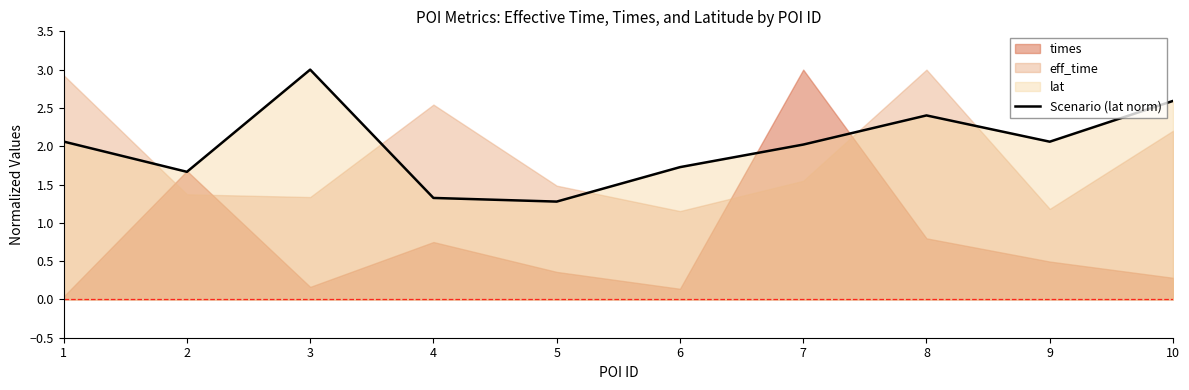

Which category has the highest value across all series?

3